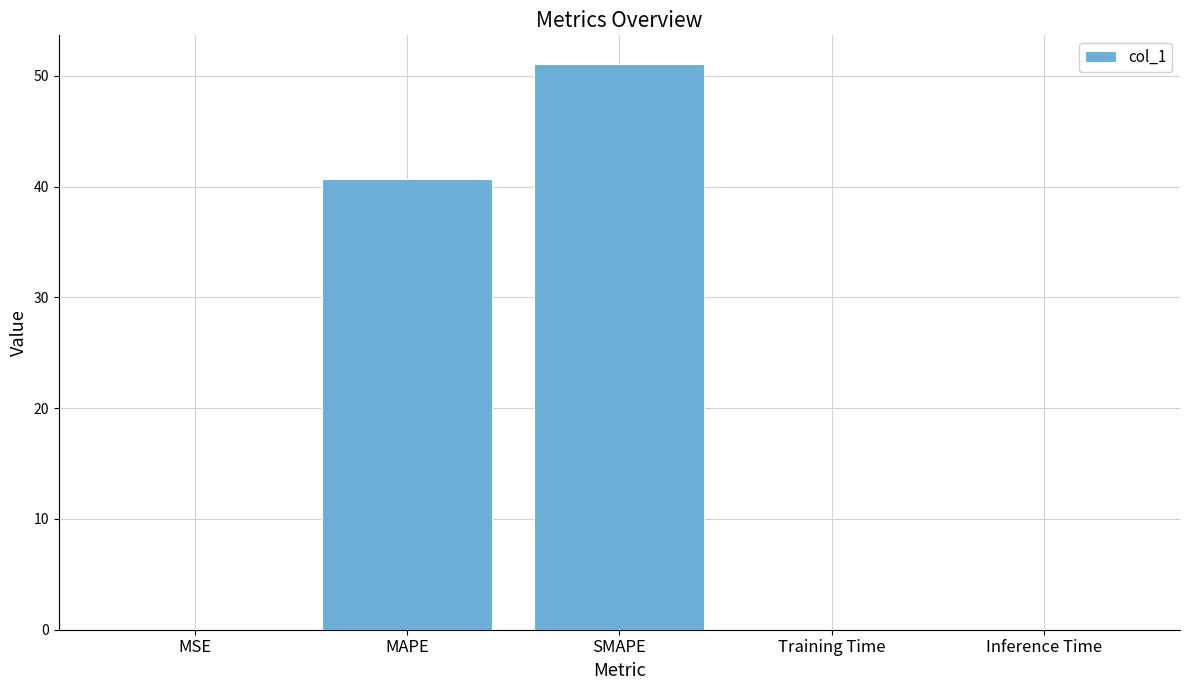

Which label corresponds to the largest value in the chart?

SMAPE